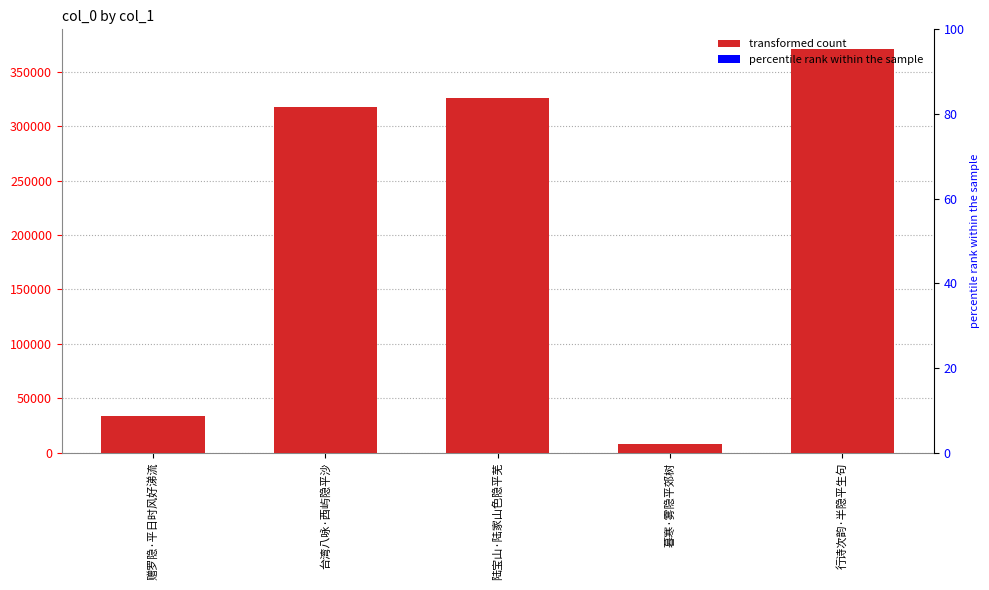

What is the label of the 1st bar from the right?

行诗次韵·半隐平生句